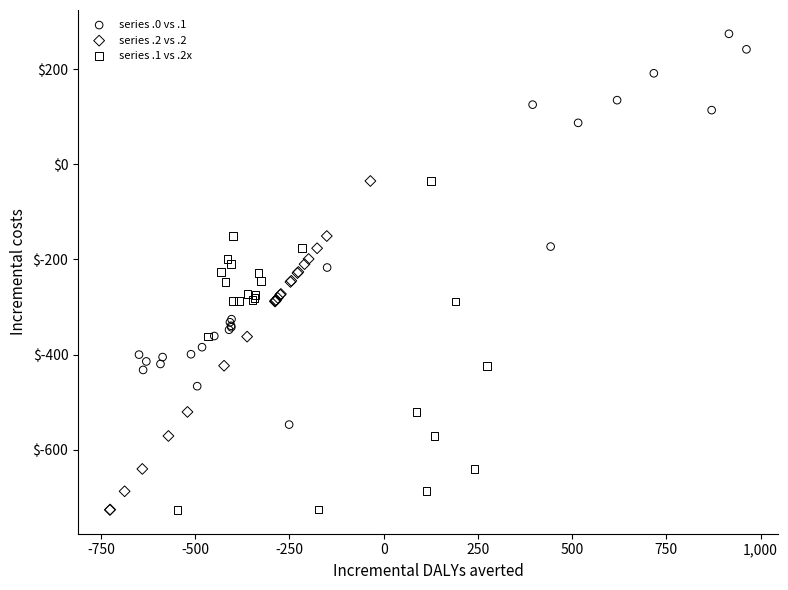

Which series reaches the maximum Y coordinate?

series .0 vs .1